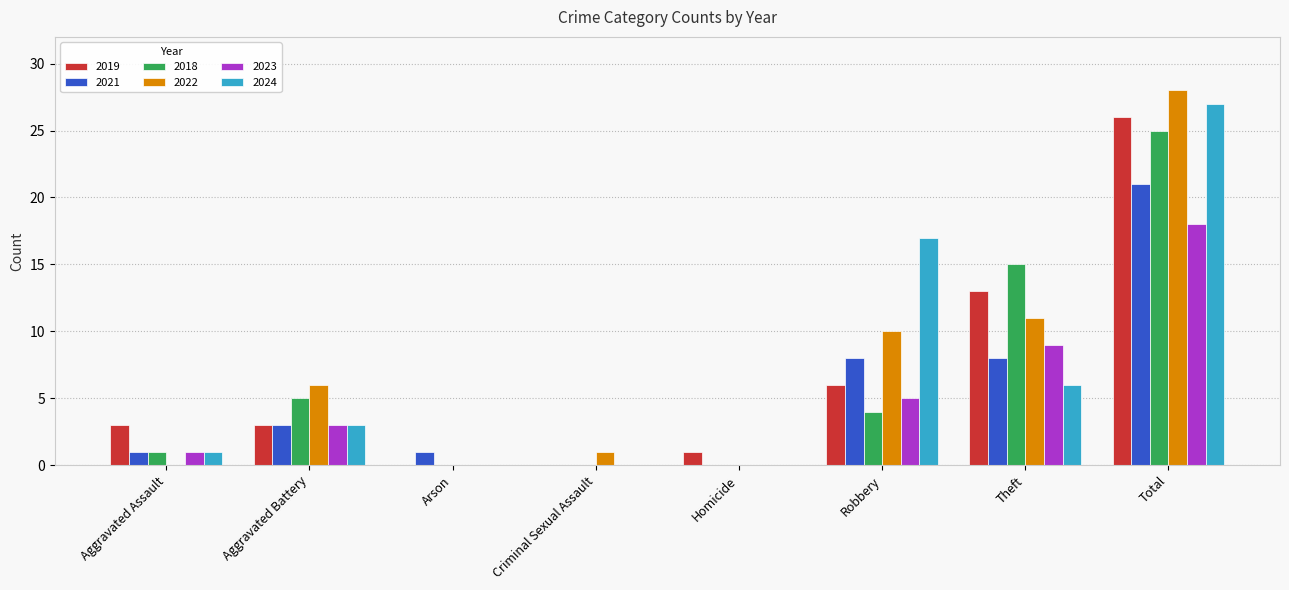

How many groups of bars are there?

8